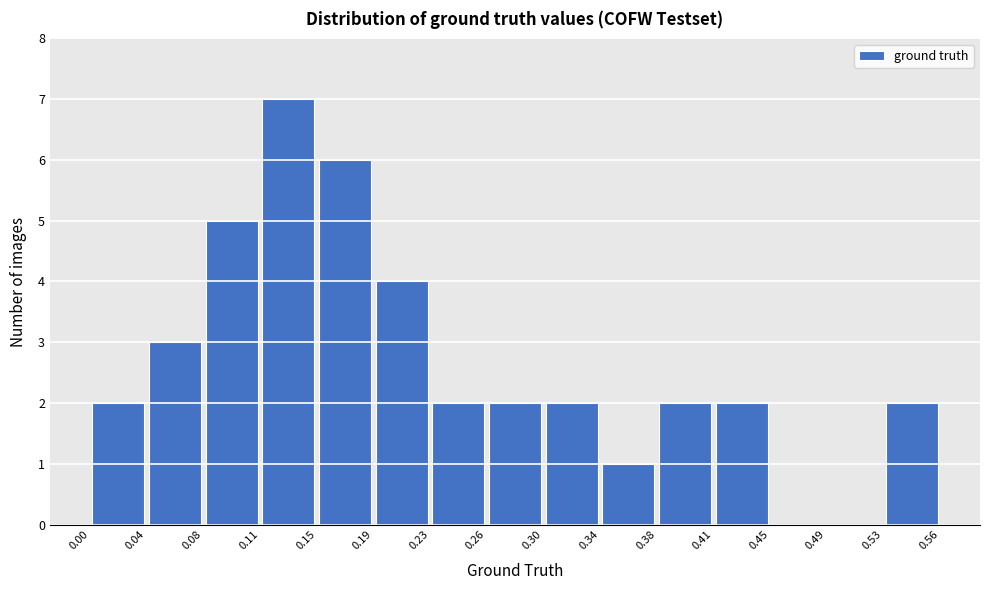

Reading left to right, list every bar in this chart as the range it spans on the x-axis followed by its height. The values are not printed on the chart, so give them approximately, as read against the axis.

0.00 to 0.04: 2
0.04 to 0.08: 3
0.08 to 0.11: 5
0.11 to 0.15: 7
0.15 to 0.19: 6
0.19 to 0.23: 4
0.23 to 0.26: 2
0.26 to 0.30: 2
0.30 to 0.34: 2
0.34 to 0.38: 1
0.38 to 0.41: 2
0.41 to 0.45: 2
0.45 to 0.49: 0
0.49 to 0.53: 0
0.53 to 0.56: 2